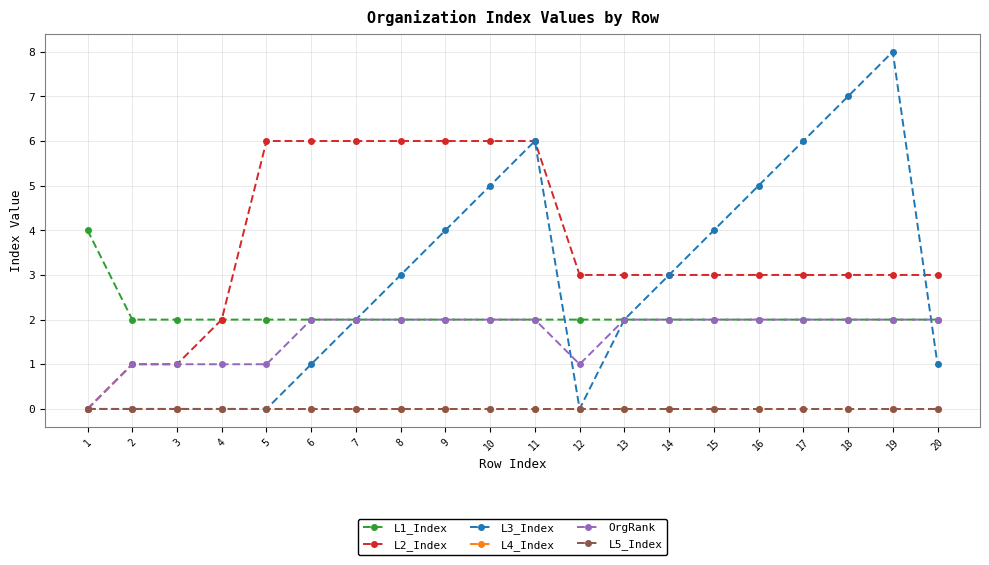

True or false: OrgRank has a value of 1 at 7.

False